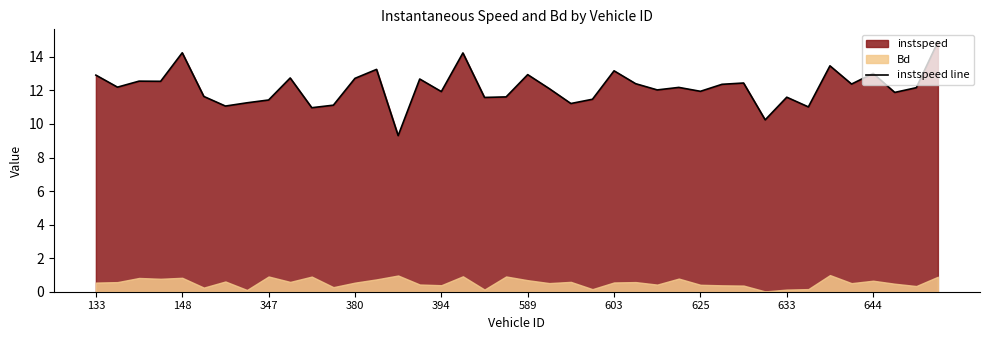

At which label does the data first exceed 12?

133